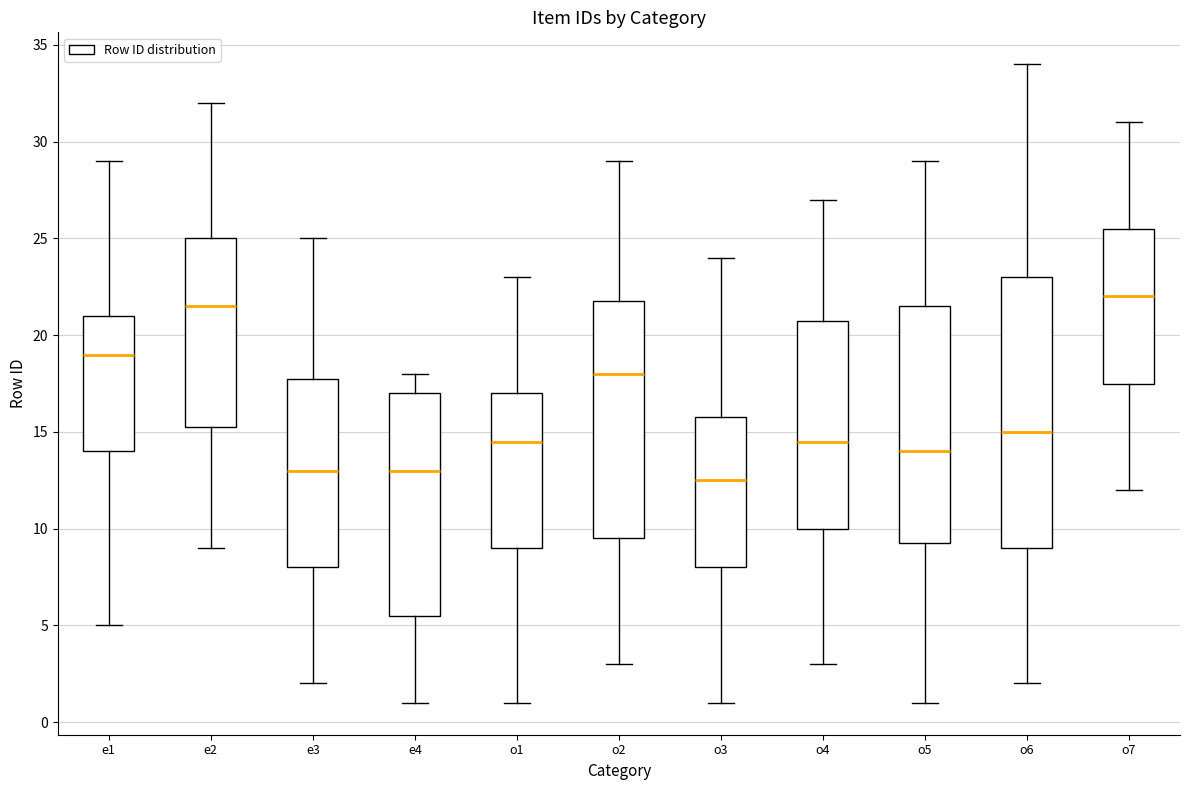

Where is the upper edge of the box for o2 on the y-axis? The values are not printed on the chart, so give them approximately, as read against the axis.

22.0